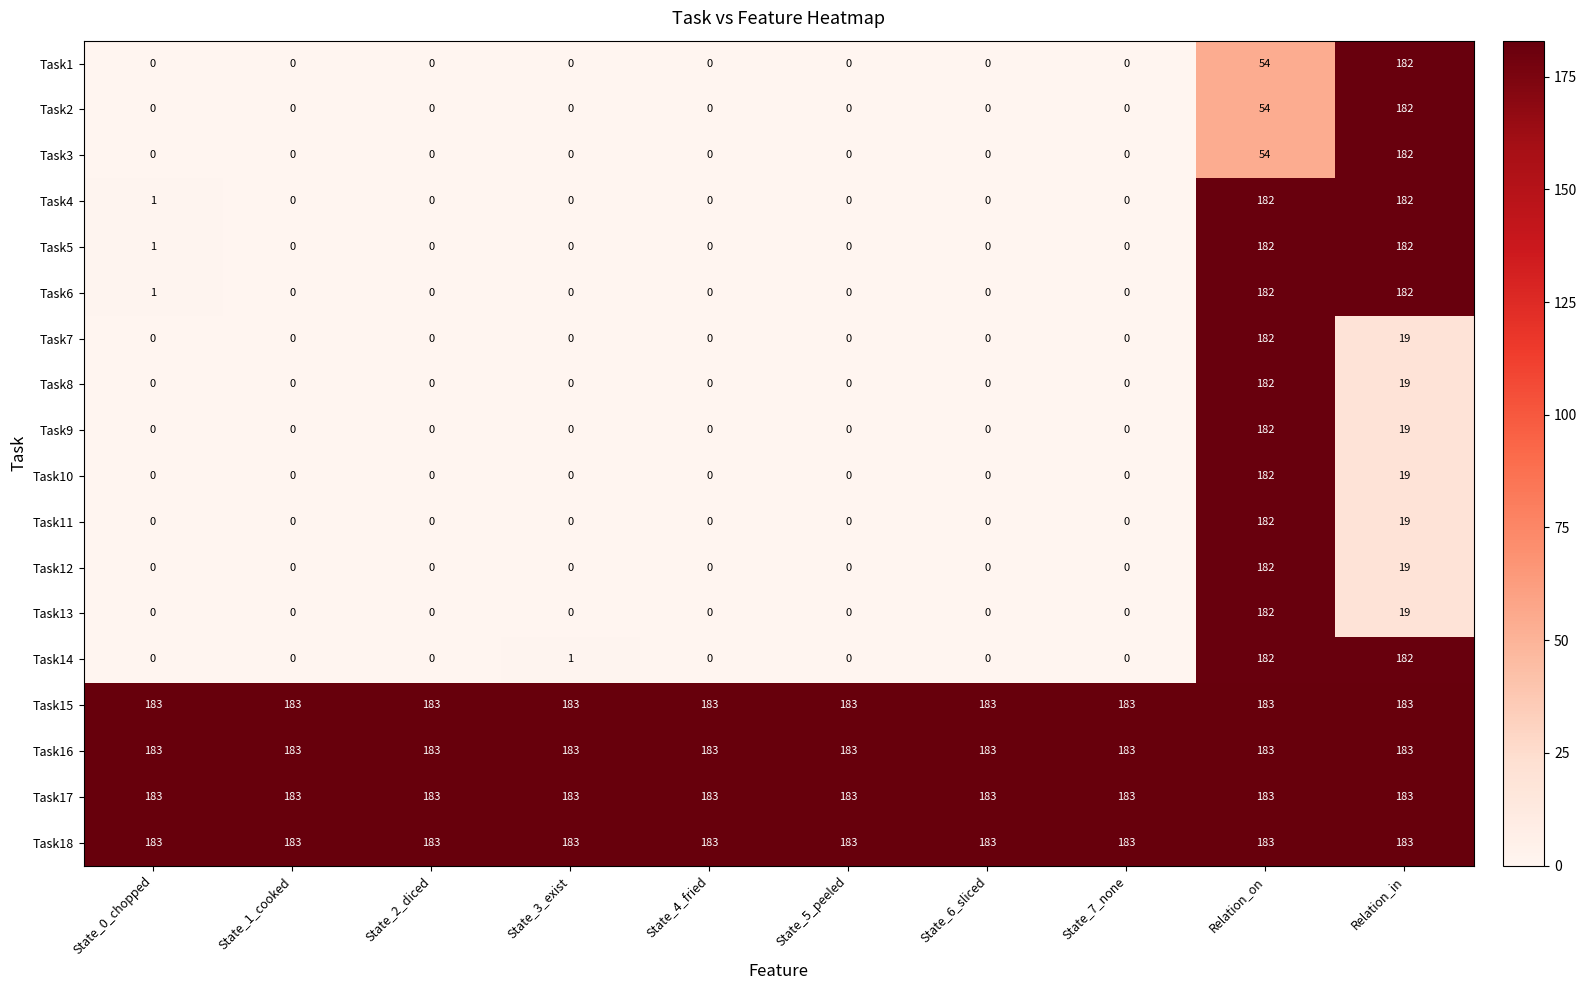

What is the difference between the Task6 values at State_7_none and Relation_in?

182